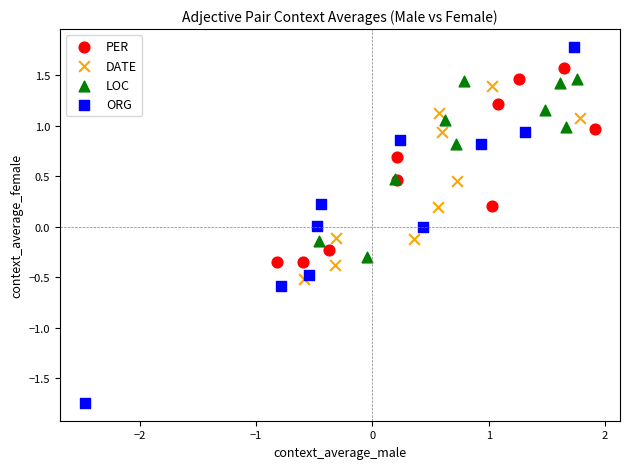

Which series reaches the maximum Y coordinate?

ORG